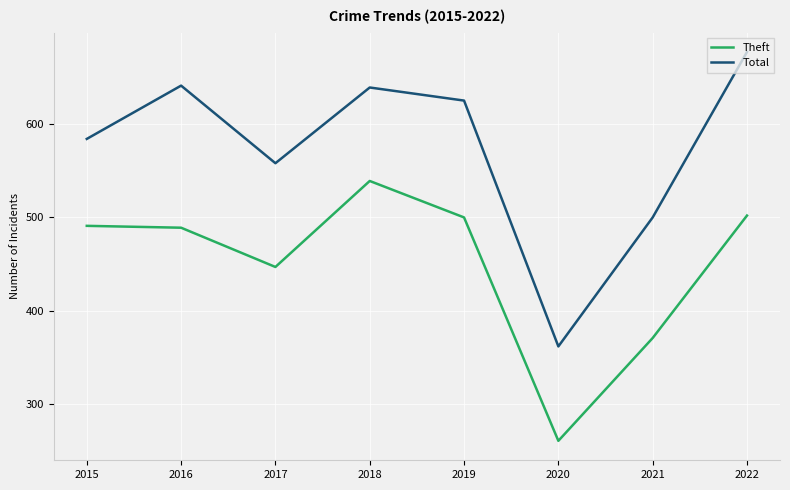

Is the value of Theft at 2021 greater than the value of Total at 2022?

No